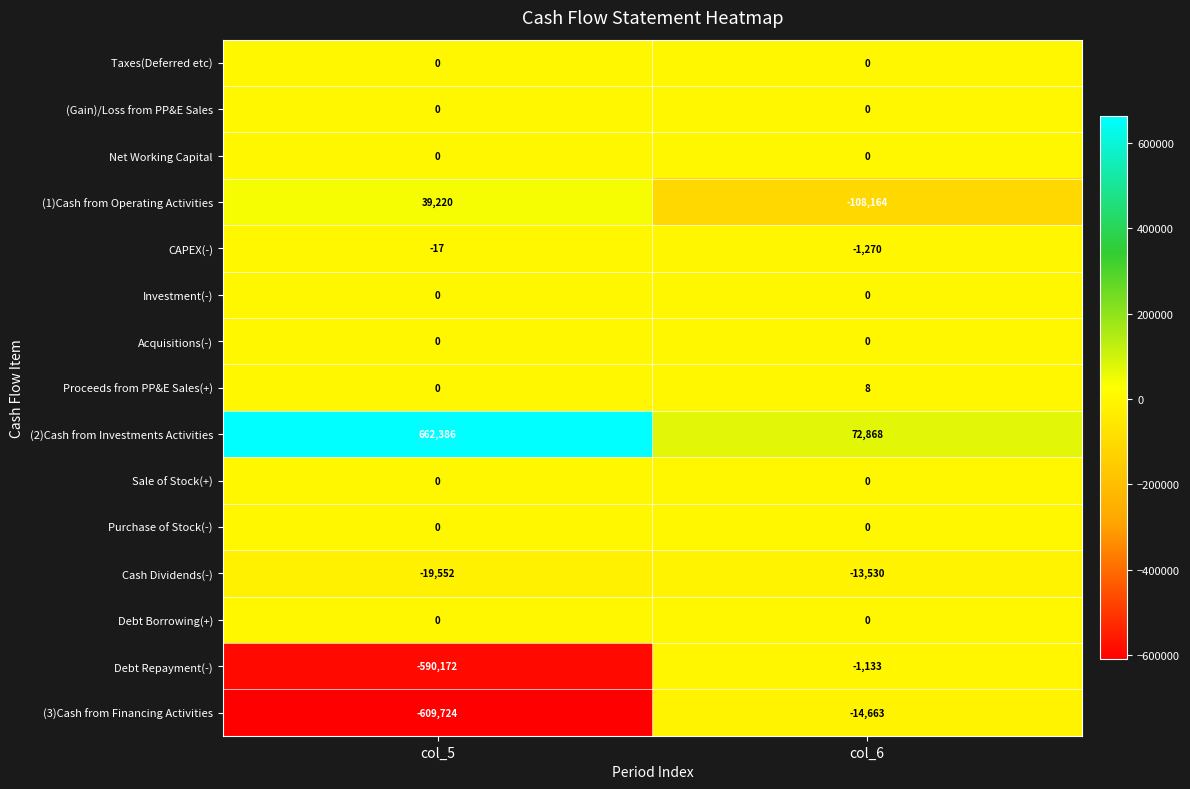

What is the spread (max minus min) of values at col_5?

1272110